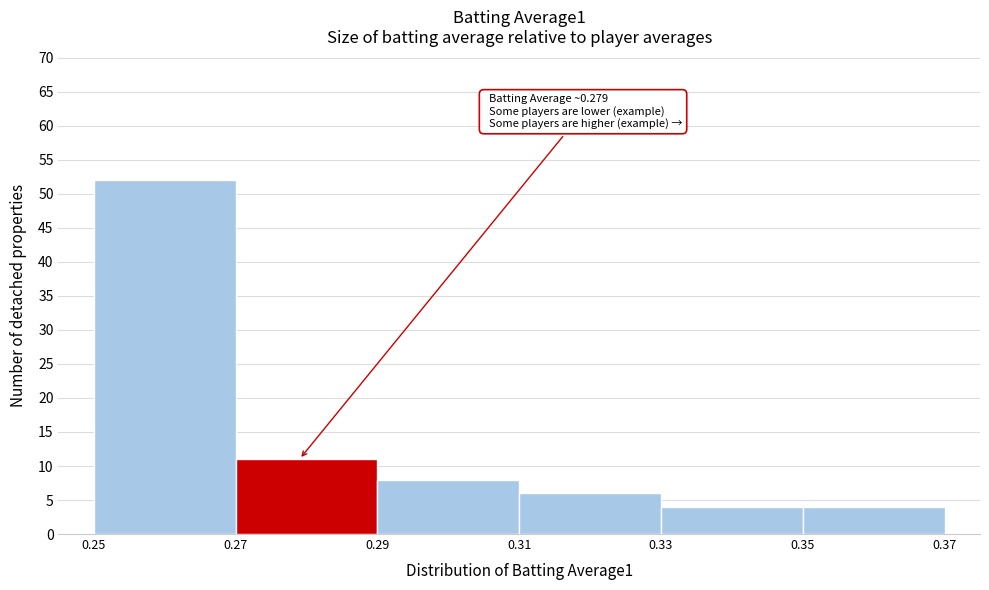

Which range on the x-axis has the tallest bar?

0.25 to 0.27